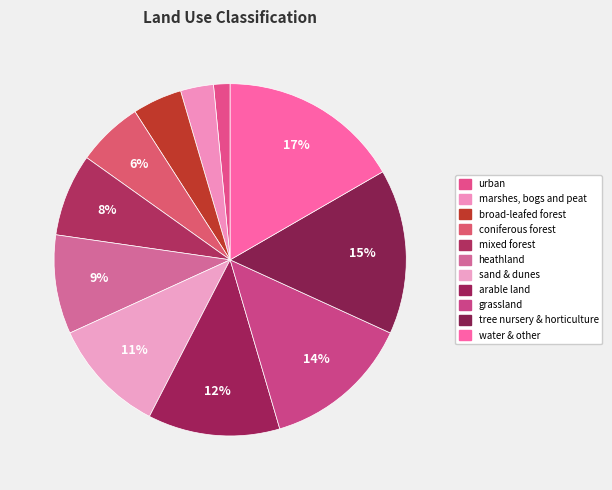

True or false: tree nursery & horticulture accounts for 29% of the total.

False